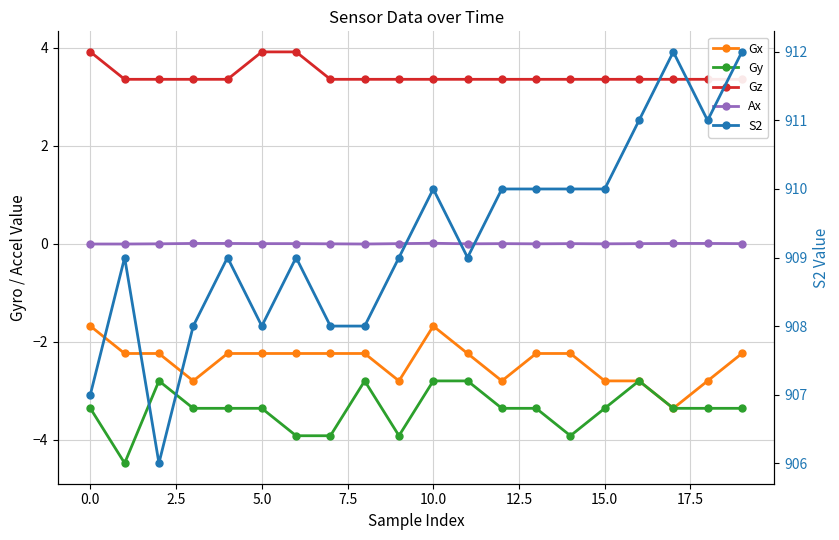

How many data points in Ax are above 0?

12